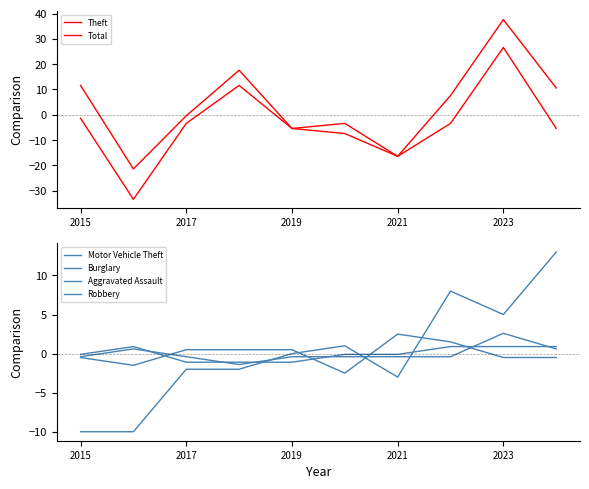

Between 2017 and 2023, which series saw the biggest shift?

Total